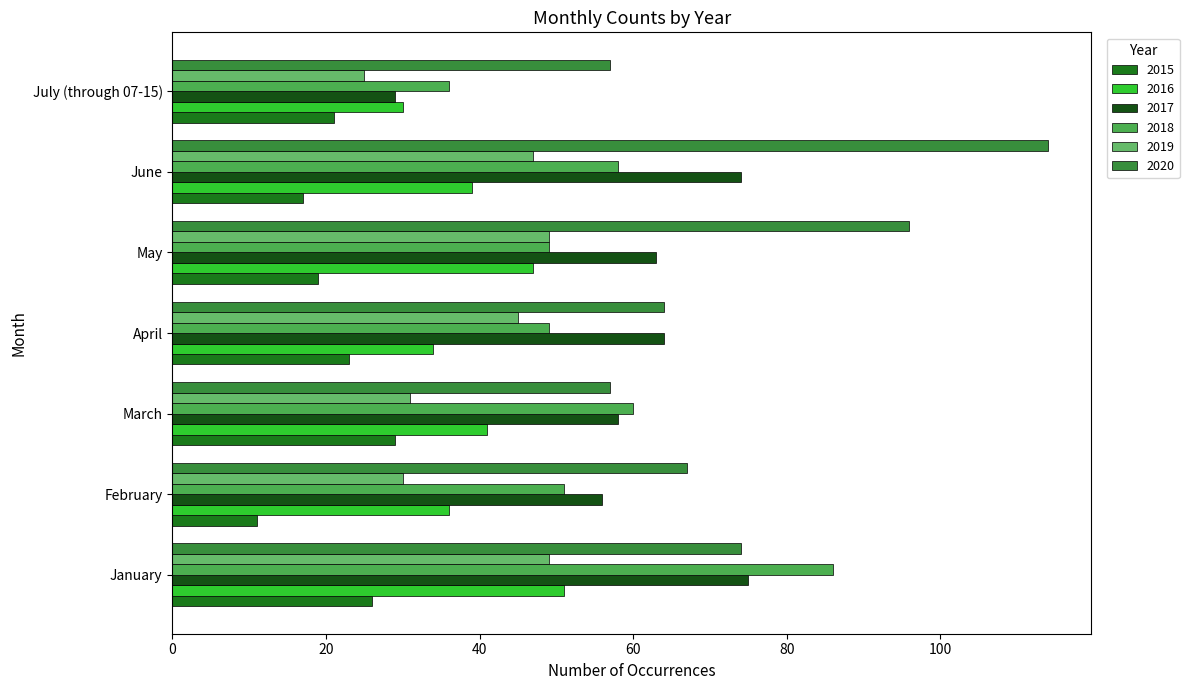

What position from the right is June?

2